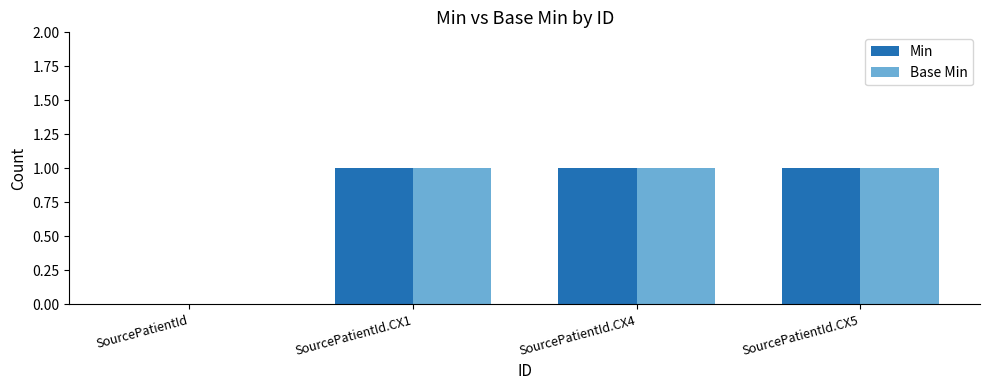

What is the sum of all Min values?

3